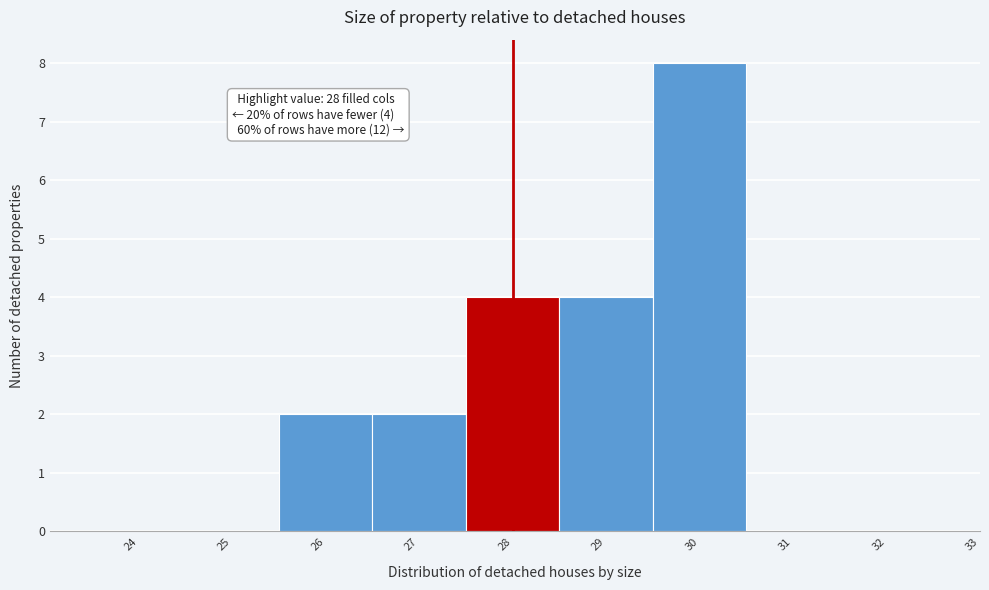

Reading right to left, extract all data points from this chart.

32=0	31=0	30=8	29=4	28=4	27=2	26=2	25=0	24=0